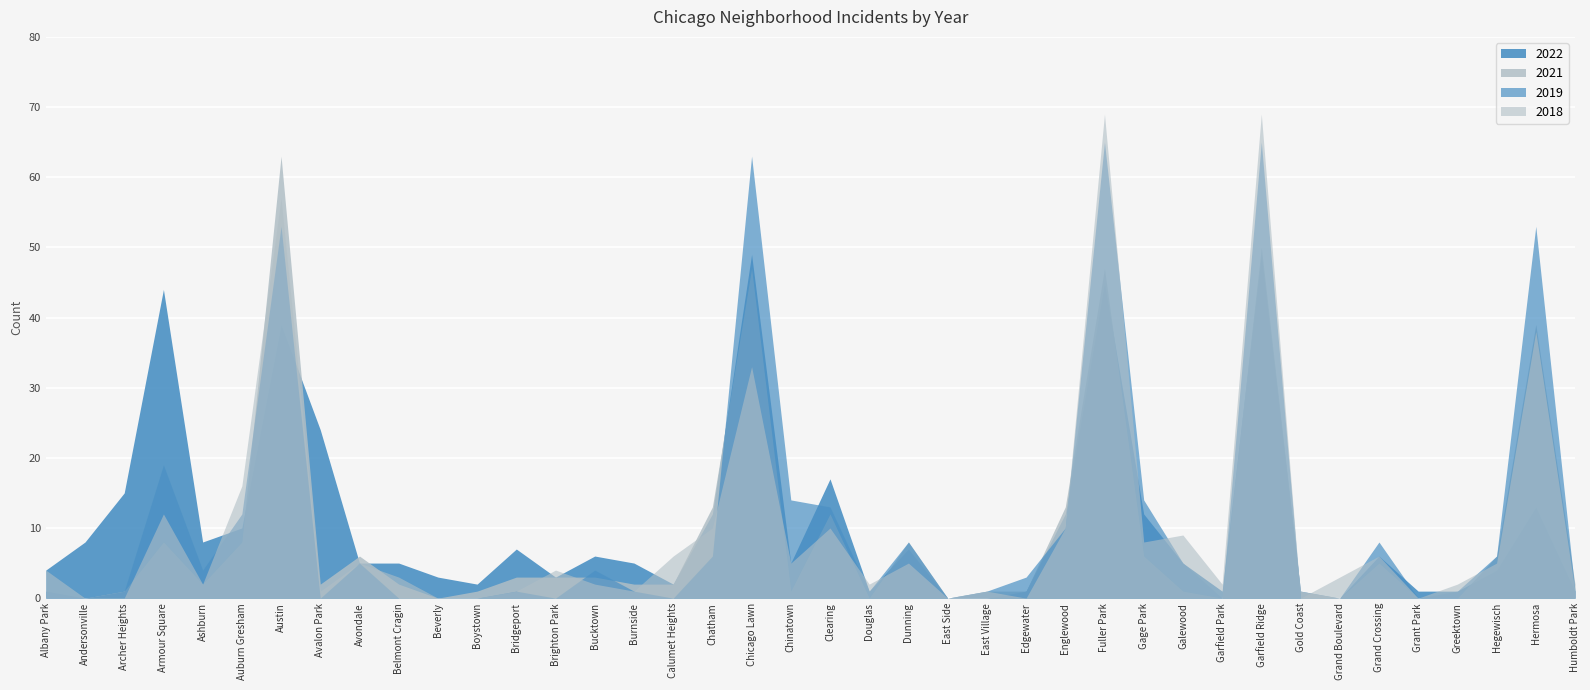

What position from the left is Grand Boulevard?

34